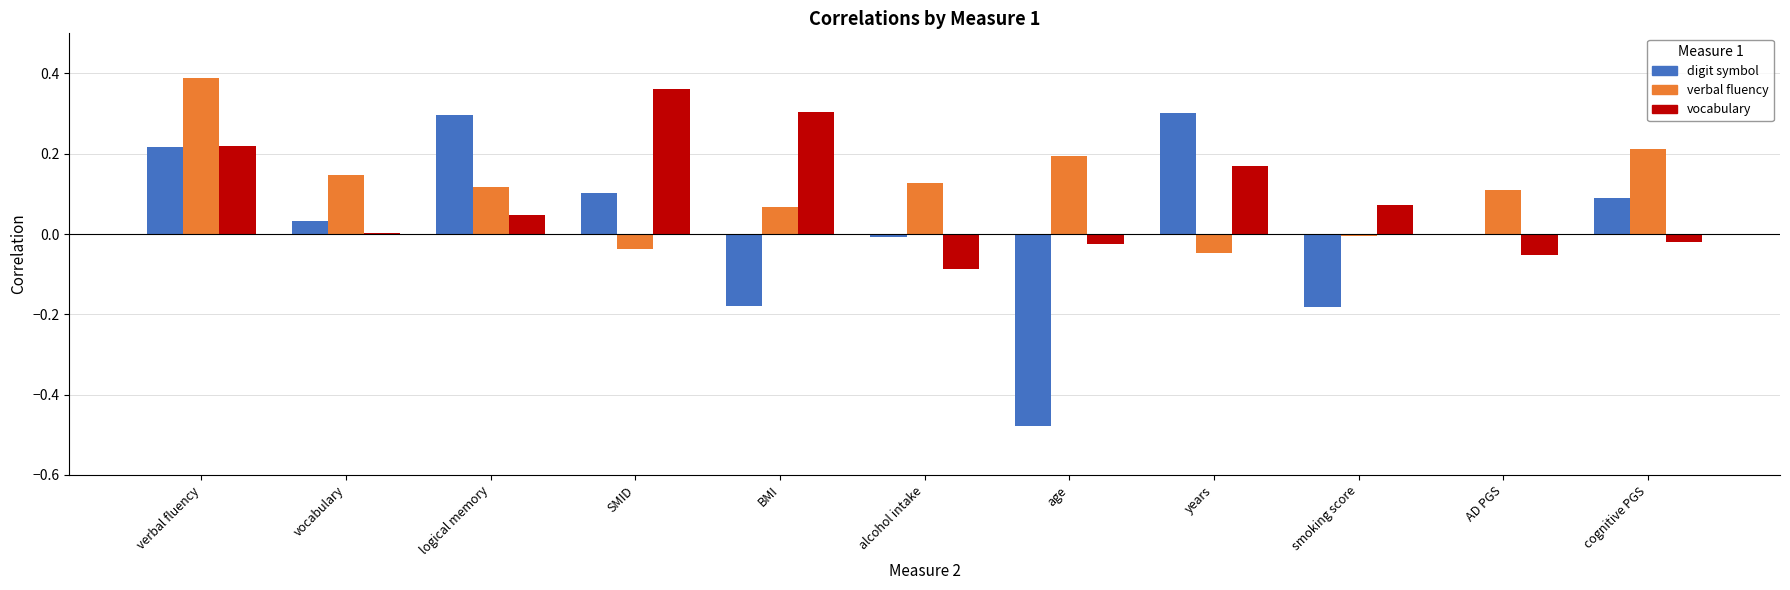

Between BMI and years, which series saw the biggest shift?

digit symbol